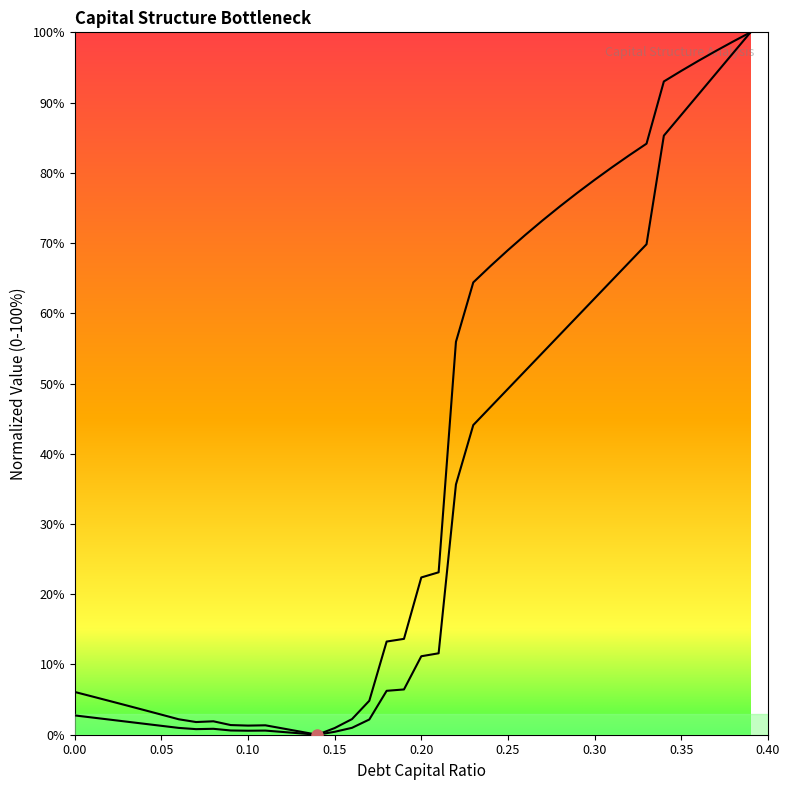

Does the chart have visible grid lines?

No